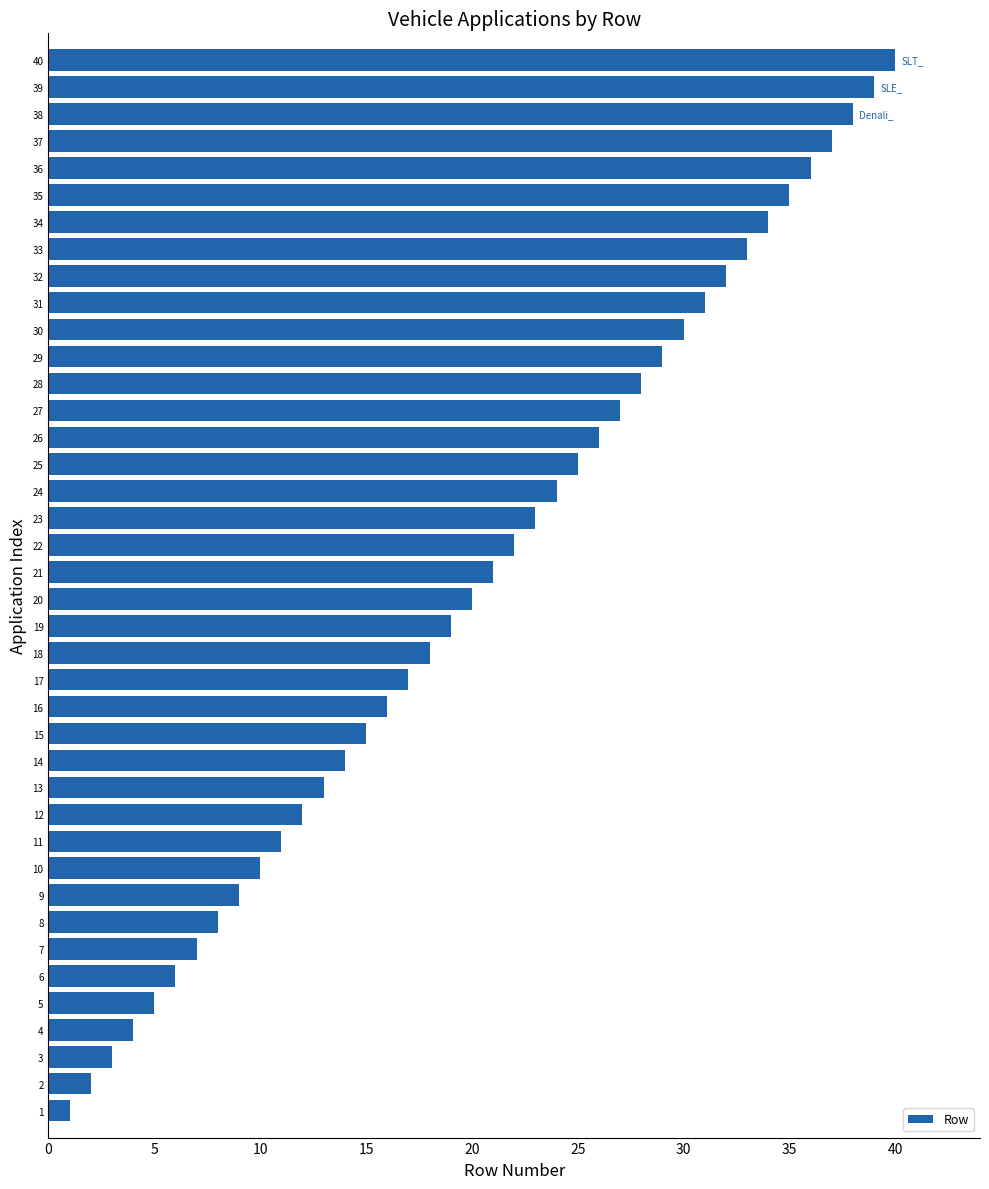

What is the difference between the values at 25 and 30?

5